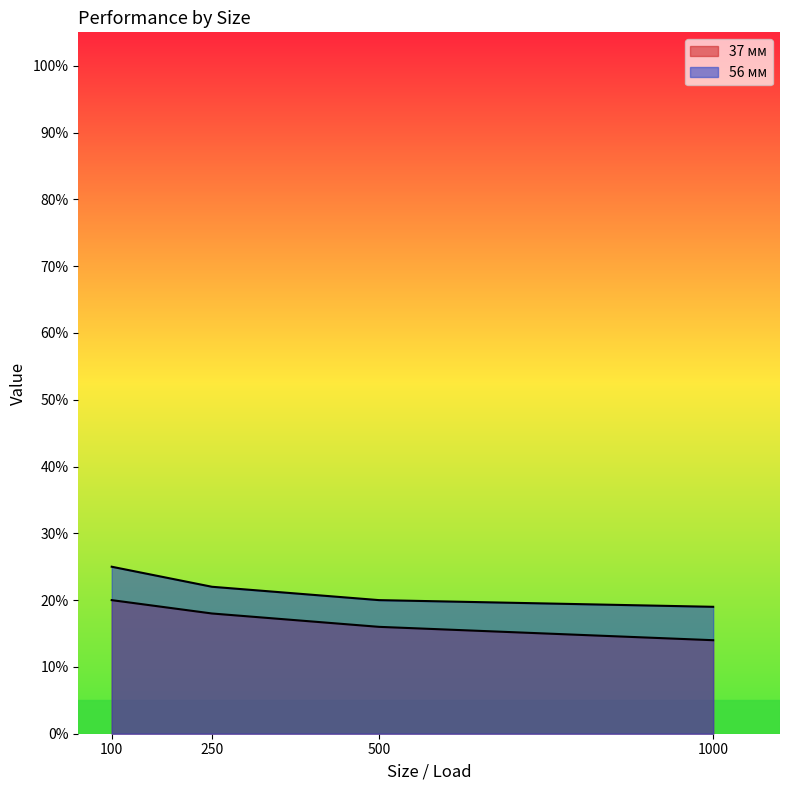

Reading left to right, list all the values displayed in this chart.

37 мм: 100=20	250=18	500=16	1000=14
56 мм: 100=25	250=22	500=20	1000=19